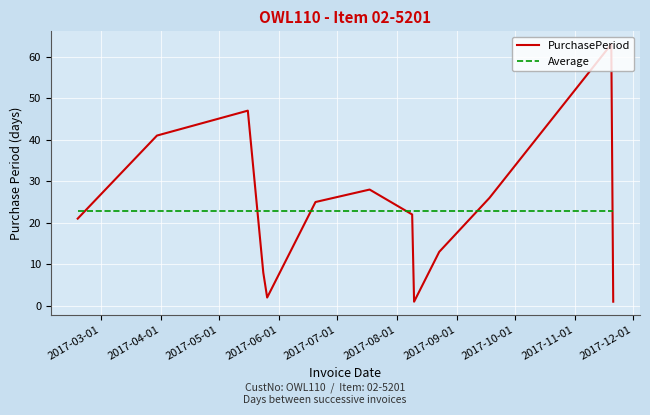

What are all the series names shown in the legend?

PurchasePeriod, Average